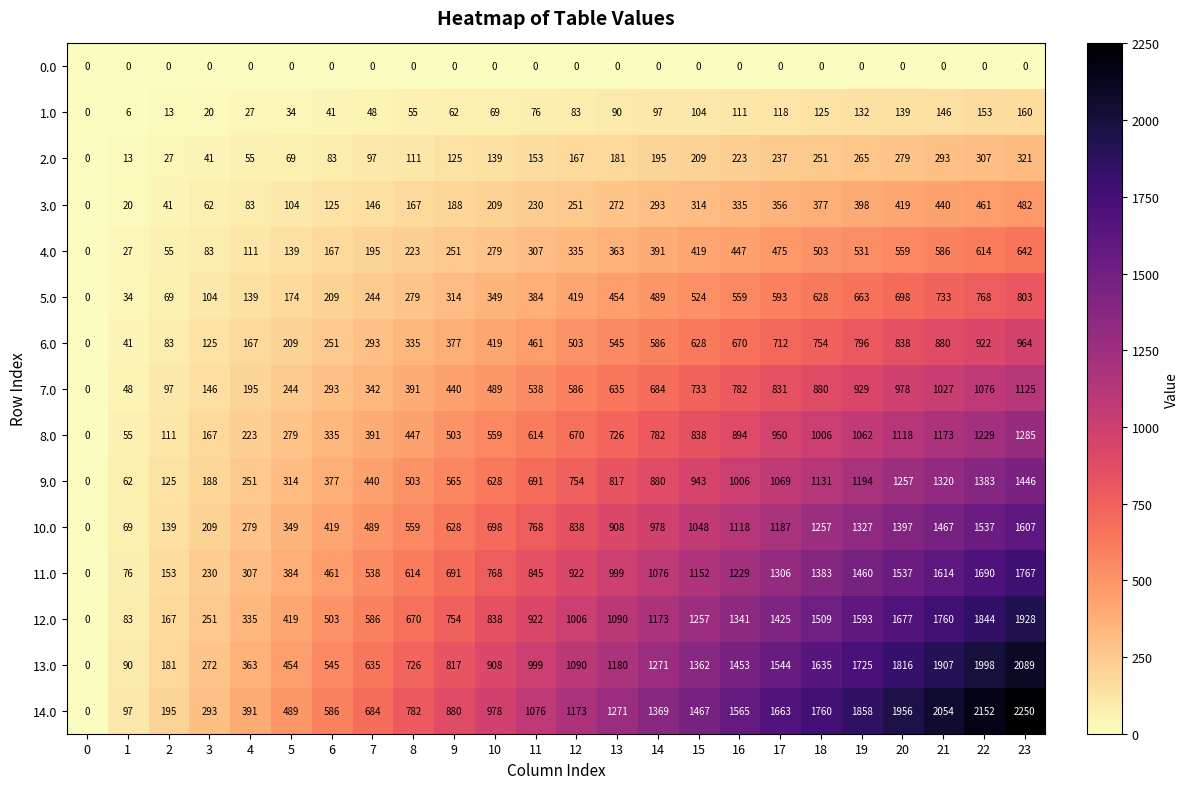

Rank the series by their maximum value, from lowest to highest.

0.0, 1.0, 2.0, 3.0, 4.0, 5.0, 6.0, 7.0, 8.0, 9.0, 10.0, 11.0, 12.0, 13.0, 14.0